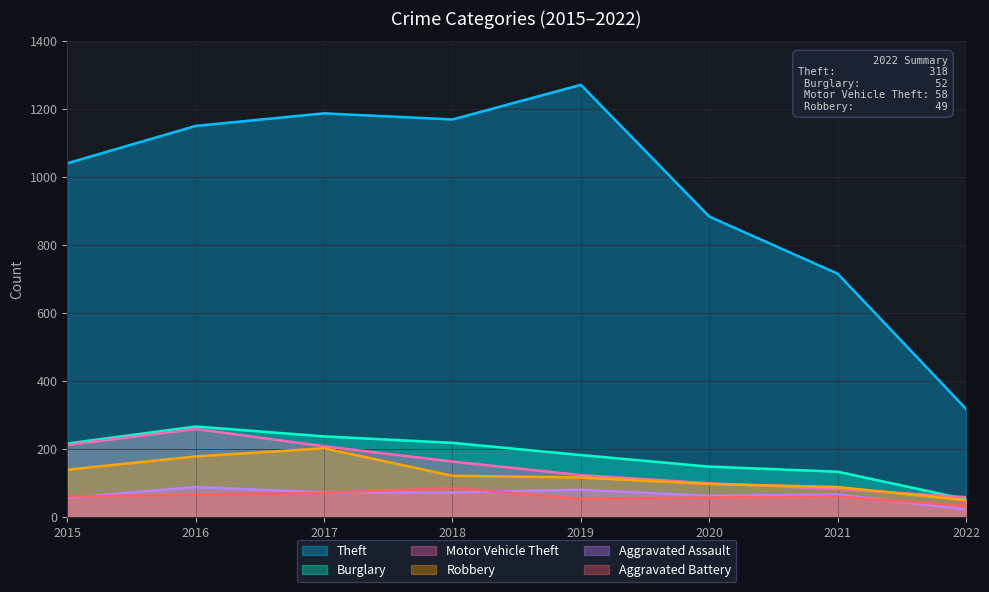

Reading left to right, extract all data points from this chart.

Theft: 1041	1151	1188	1170	1272	884	716	318
Burglary: 216	266	237	218	182	148	133	52
Motor Vehicle Theft: 212	259	208	163	123	99	82	58
Robbery: 139	178	202	121	116	97	88	49
Aggravated Assault: 56	88	72	72	80	62	66	22
Aggravated Battery: 60	66	71	86	53	57	60	32